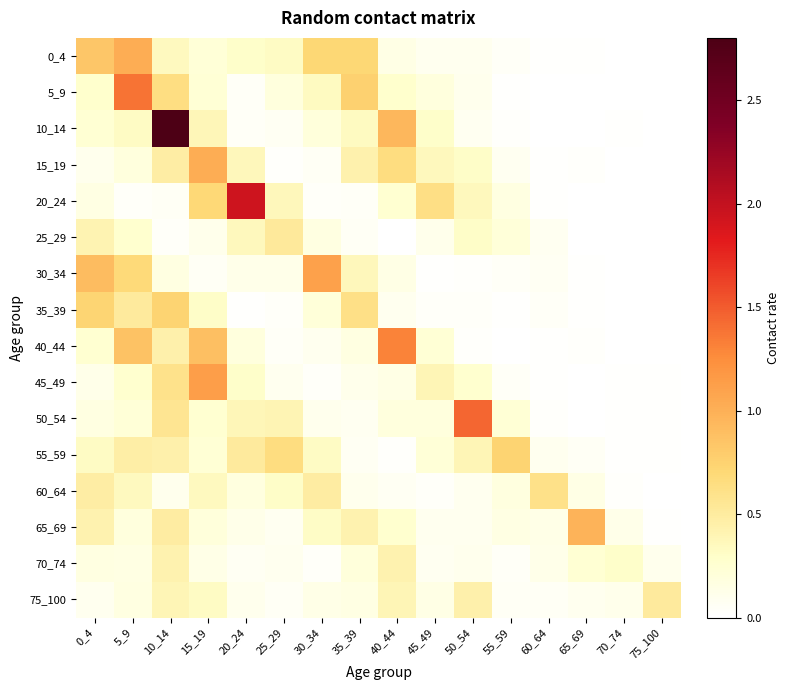

Reading left to right, what are all the values shown in this chart?

0_4: 0_4=0.8	5_9=1.0	10_14=0.3	15_19=0.2	20_24=0.3	25_29=0.3	30_34=0.7	35_39=0.7	40_44=0.1	45_49=0.1	50_54=0.1	55_59=0.0	60_64=0.0	65_69=0.0	70_74=0.0	75_100=0.0
5_9: 0_4=0.3	5_9=1.4	10_14=0.6	15_19=0.2	20_24=0.1	25_29=0.2	30_34=0.3	35_39=0.8	40_44=0.3	45_49=0.2	50_54=0.1	55_59=0.0	60_64=0.0	65_69=0.0	70_74=0.0	75_100=0.0
10_14: 0_4=0.2	5_9=0.3	10_14=2.8	15_19=0.4	20_24=0.0	25_29=0.1	30_34=0.2	35_39=0.3	40_44=0.9	45_49=0.3	50_54=0.1	55_59=0.0	60_64=0.0	65_69=0.0	70_74=0.0	75_100=0.0
15_19: 0_4=0.1	5_9=0.2	10_14=0.5	15_19=1.0	20_24=0.4	25_29=0.0	30_34=0.1	35_39=0.4	40_44=0.6	45_49=0.4	50_54=0.3	55_59=0.1	60_64=0.0	65_69=0.0	70_74=0.0	75_100=0.0
20_24: 0_4=0.2	5_9=0.0	10_14=0.1	15_19=0.7	20_24=1.9	25_29=0.4	30_34=0.0	35_39=0.0	40_44=0.3	45_49=0.6	50_54=0.4	55_59=0.2	60_64=0.0	65_69=0.0	70_74=0.0	75_100=0.0
25_29: 0_4=0.4	5_9=0.3	10_14=0.0	15_19=0.1	20_24=0.4	25_29=0.5	30_34=0.2	35_39=0.1	40_44=0.0	45_49=0.1	50_54=0.3	55_59=0.2	60_64=0.1	65_69=0.0	70_74=0.0	75_100=0.0
30_34: 0_4=0.9	5_9=0.7	10_14=0.2	15_19=0.1	20_24=0.1	25_29=0.1	30_34=1.1	35_39=0.4	40_44=0.2	45_49=0.0	50_54=0.0	55_59=0.0	60_64=0.1	65_69=0.0	70_74=0.0	75_100=0.0
35_39: 0_4=0.7	5_9=0.5	10_14=0.7	15_19=0.3	20_24=0.0	25_29=0.0	30_34=0.2	35_39=0.6	40_44=0.1	45_49=0.0	50_54=0.0	55_59=0.0	60_64=0.0	65_69=0.0	70_74=0.0	75_100=0.0
40_44: 0_4=0.3	5_9=0.9	10_14=0.4	15_19=0.9	20_24=0.2	25_29=0.0	30_34=0.1	35_39=0.2	40_44=1.3	45_49=0.2	50_54=0.0	55_59=0.0	60_64=0.0	65_69=0.0	70_74=0.0	75_100=0.0
45_49: 0_4=0.1	5_9=0.3	10_14=0.6	15_19=1.1	20_24=0.3	25_29=0.1	30_34=0.0	35_39=0.1	40_44=0.1	45_49=0.4	50_54=0.3	55_59=0.0	60_64=0.0	65_69=0.0	70_74=0.0	75_100=0.0
50_54: 0_4=0.2	5_9=0.2	10_14=0.6	15_19=0.3	20_24=0.4	25_29=0.4	30_34=0.1	35_39=0.1	40_44=0.2	45_49=0.2	50_54=1.4	55_59=0.2	60_64=0.0	65_69=0.0	70_74=0.0	75_100=0.0
55_59: 0_4=0.3	5_9=0.5	10_14=0.4	15_19=0.2	20_24=0.5	25_29=0.6	30_34=0.3	35_39=0.1	40_44=0.0	45_49=0.2	50_54=0.4	55_59=0.7	60_64=0.1	65_69=0.1	70_74=0.0	75_100=0.0
60_64: 0_4=0.5	5_9=0.3	10_14=0.1	15_19=0.3	20_24=0.2	25_29=0.3	30_34=0.5	35_39=0.1	40_44=0.1	45_49=0.0	50_54=0.1	55_59=0.2	60_64=0.6	65_69=0.1	70_74=0.0	75_100=0.0
65_69: 0_4=0.4	5_9=0.2	10_14=0.5	15_19=0.2	20_24=0.1	25_29=0.1	30_34=0.3	35_39=0.4	40_44=0.3	45_49=0.1	50_54=0.1	55_59=0.2	60_64=0.1	65_69=1.0	70_74=0.1	75_100=0.0
70_74: 0_4=0.2	5_9=0.2	10_14=0.4	15_19=0.1	20_24=0.1	25_29=0.1	30_34=0.0	35_39=0.2	40_44=0.4	45_49=0.1	50_54=0.1	55_59=0.1	60_64=0.1	65_69=0.2	70_74=0.3	75_100=0.1
75_100: 0_4=0.1	5_9=0.2	10_14=0.4	15_19=0.3	20_24=0.1	25_29=0.1	30_34=0.1	35_39=0.2	40_44=0.4	45_49=0.1	50_54=0.4	55_59=0.1	60_64=0.1	65_69=0.1	70_74=0.1	75_100=0.5